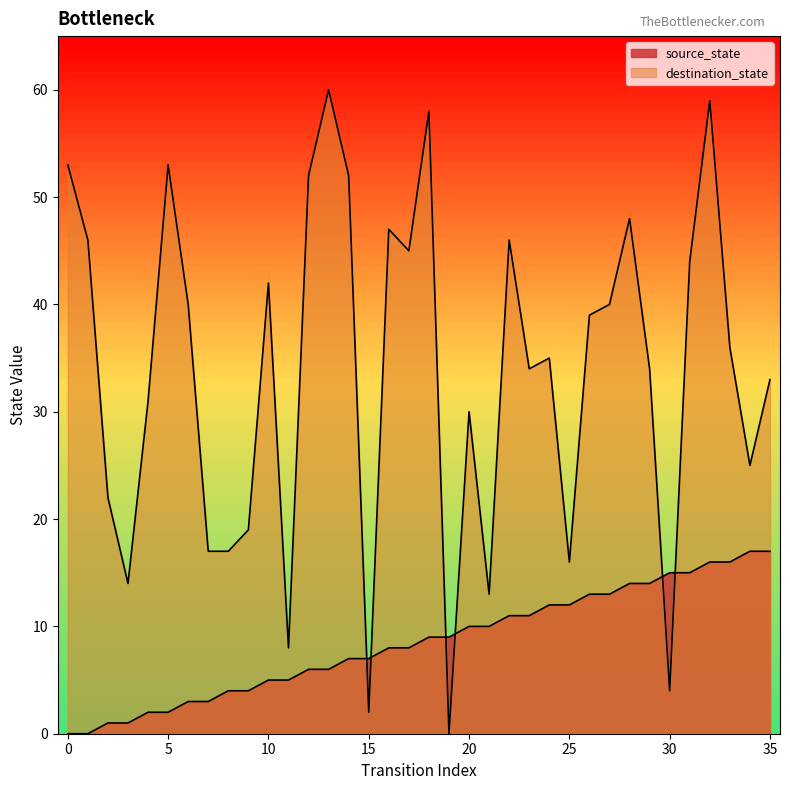

How many data points are above 9?

16